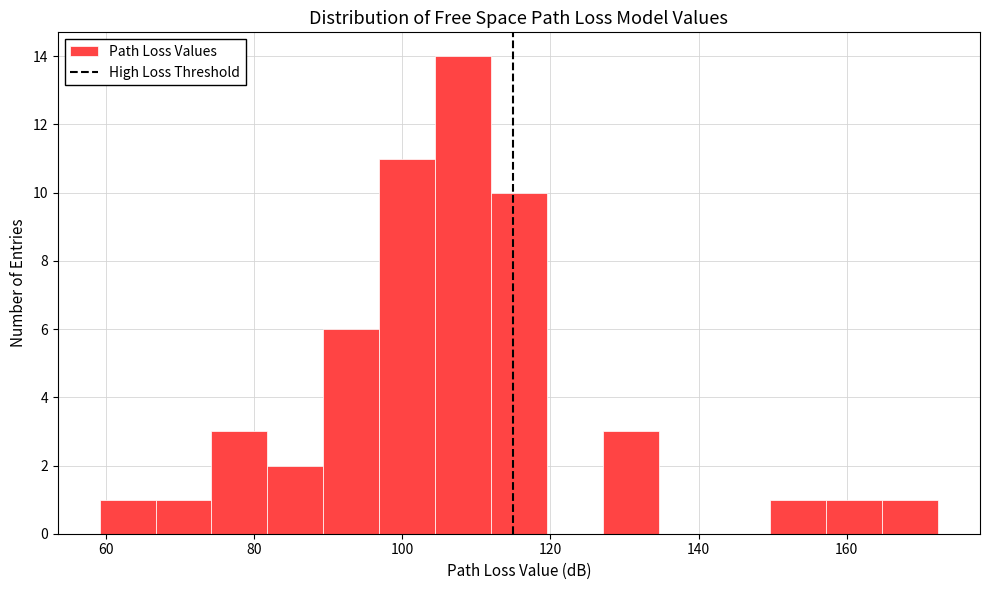

Read against the x-axis, roughly where is the centre of the tallest bar?

108